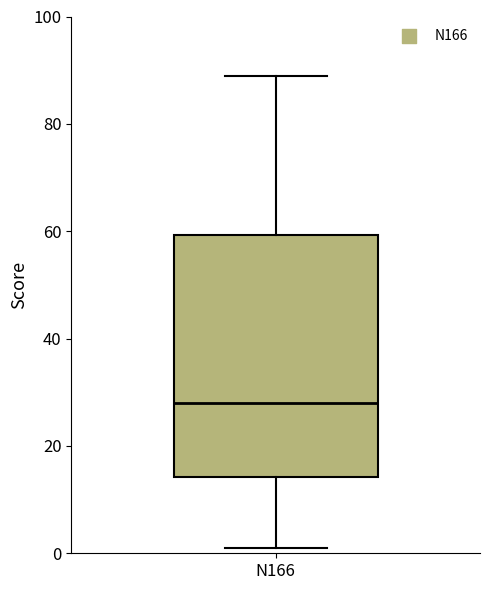

Where is the lower edge of the box for N166 on the y-axis? The values are not printed on the chart, so give them approximately, as read against the axis.

14